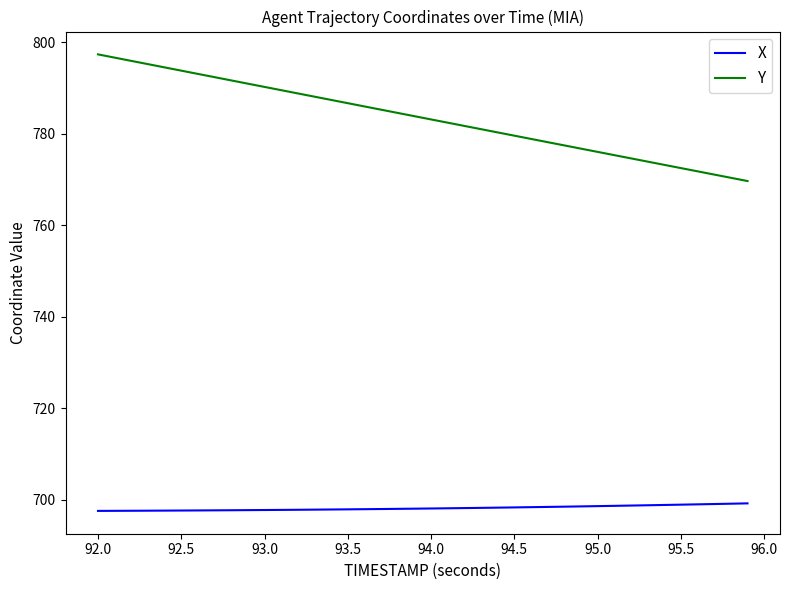

Which series has the widest spread of values?

Y